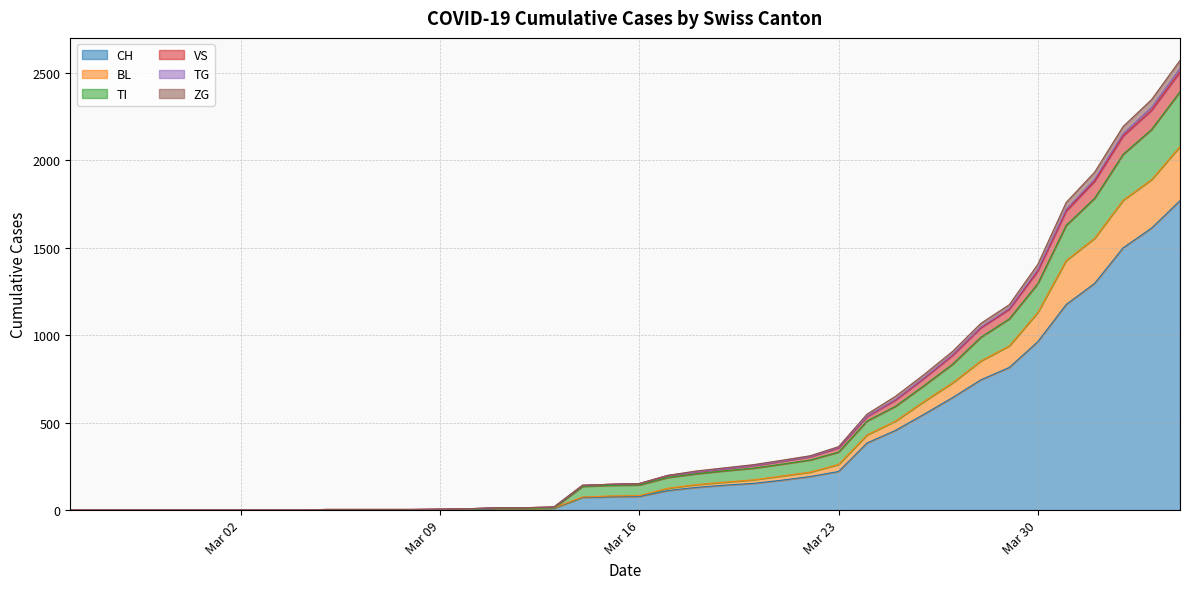

What is the maximum value for CH?

1770